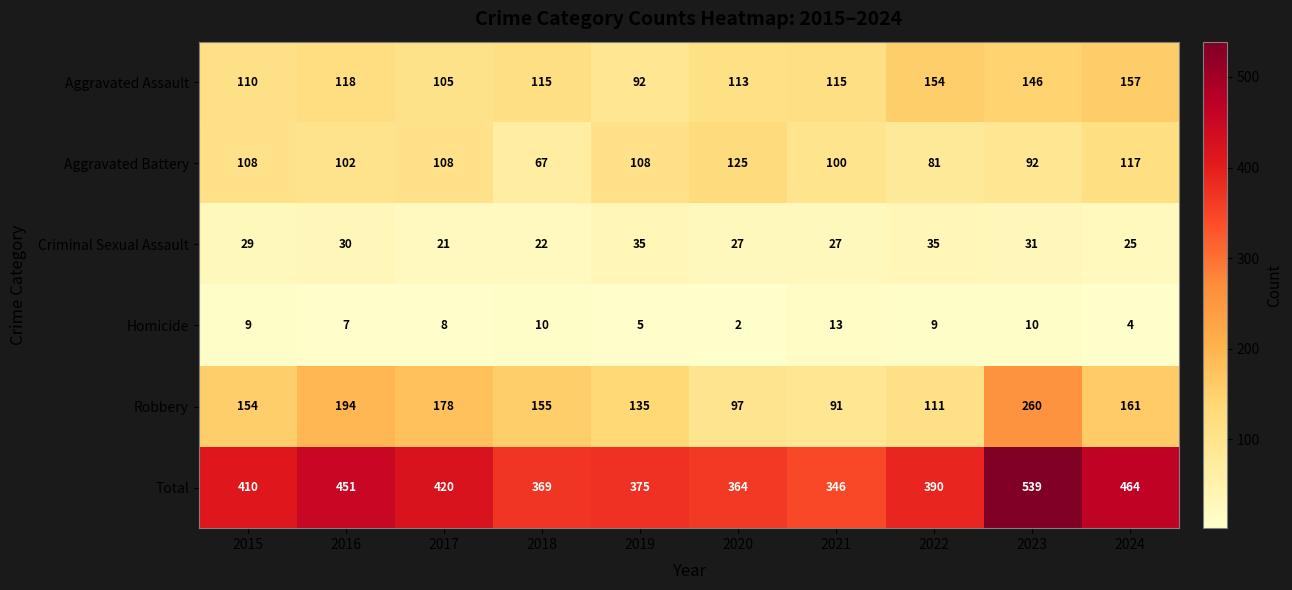

What is the maximum value for Robbery?

260